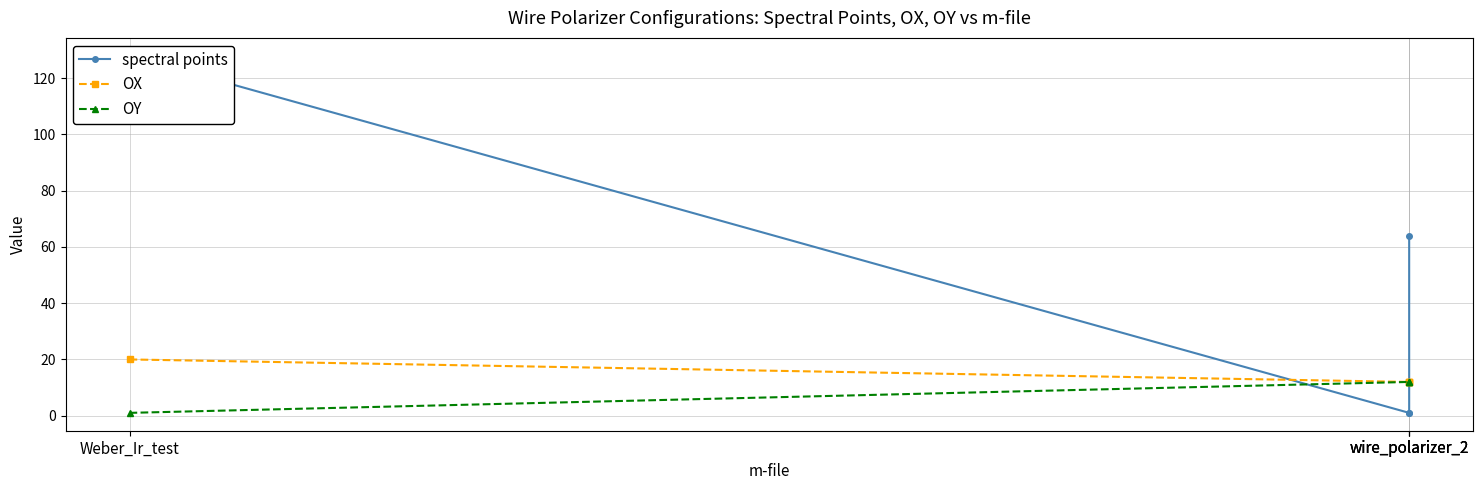

Which category has the highest value across all series?

Weber_Ir_test